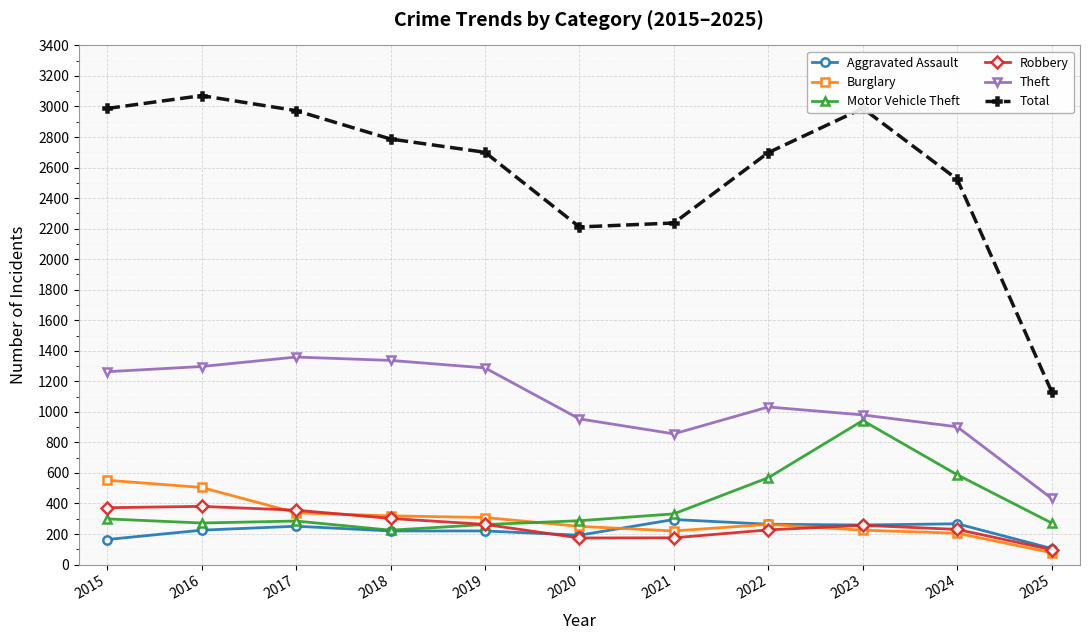

How many lines are shown in the chart?

6